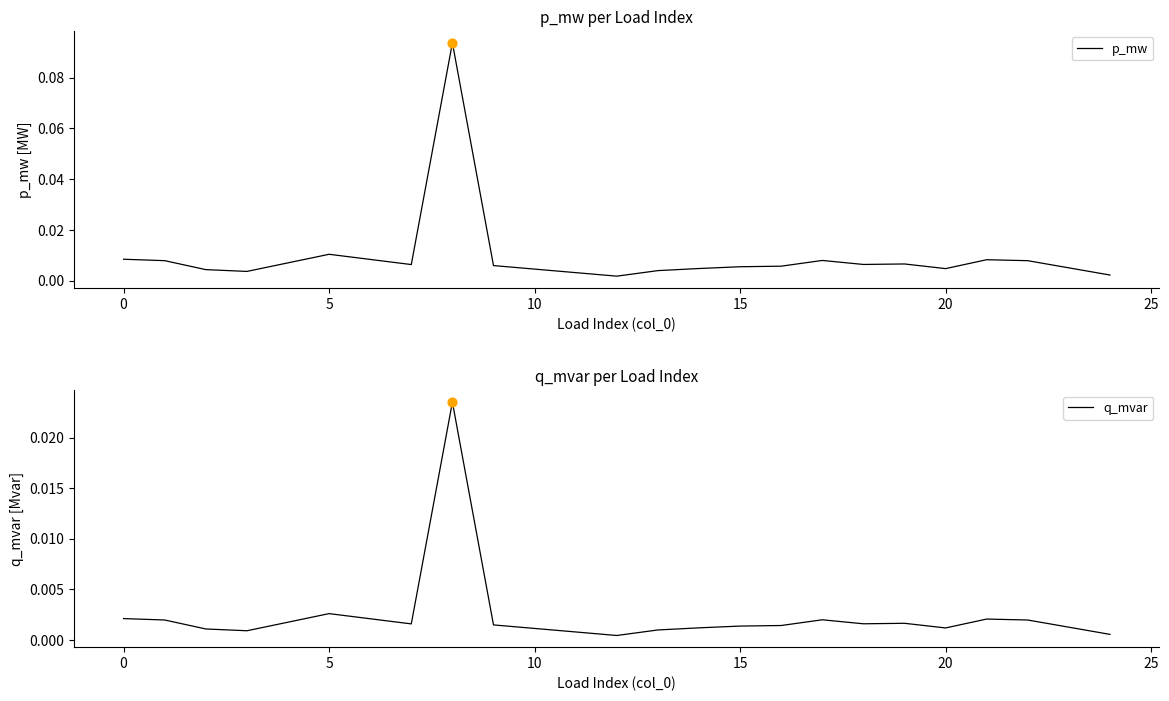

Is the value of q_mvar at 20 greater than the value of p_mw at 12?

No